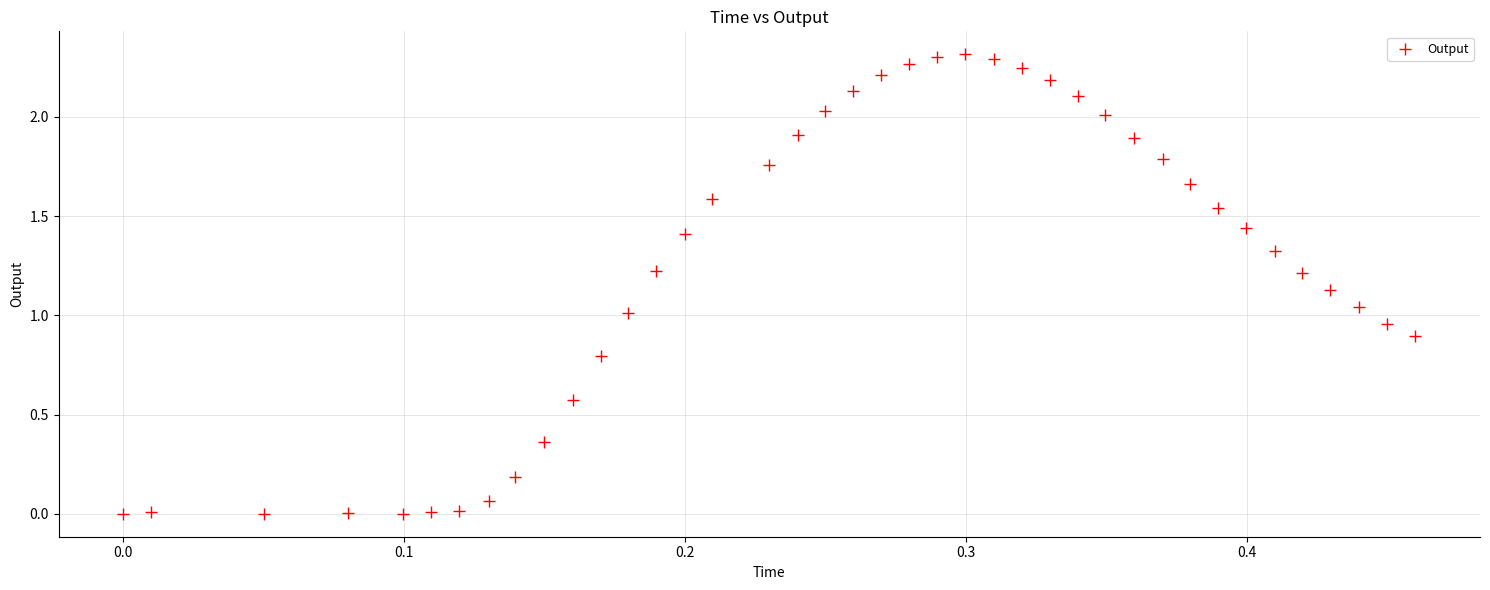

What is the range of X values (max minus min)?

0.5